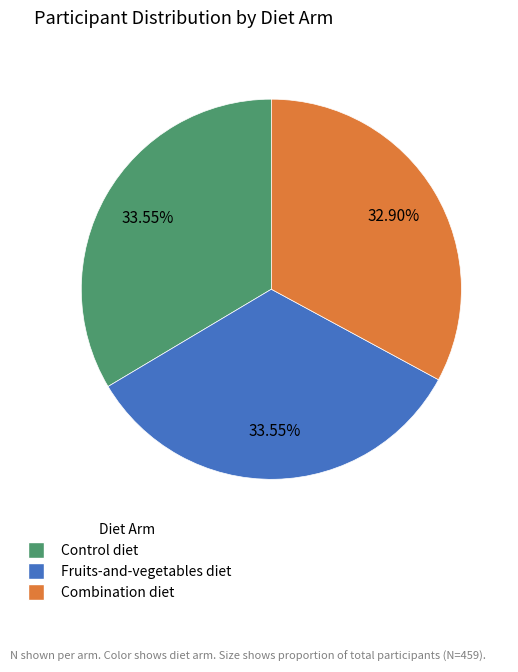

Is there a majority slice in this chart?

No